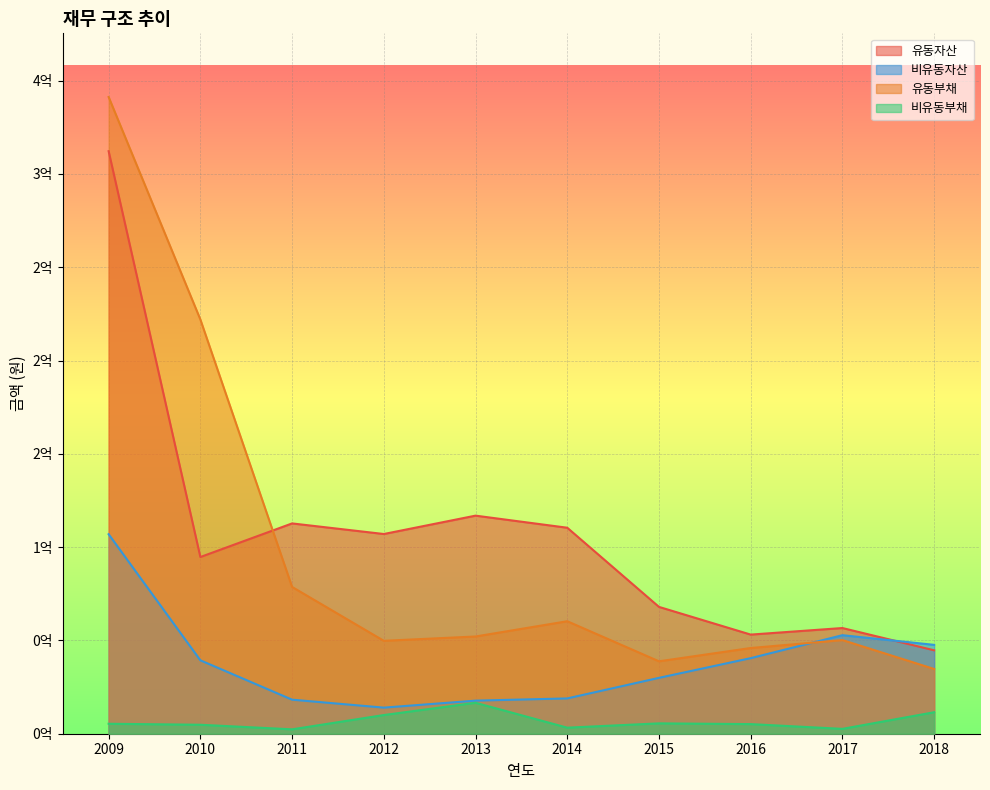

What are all the series names shown in the legend?

유동자산, 비유동자산, 유동부채, 비유동부채